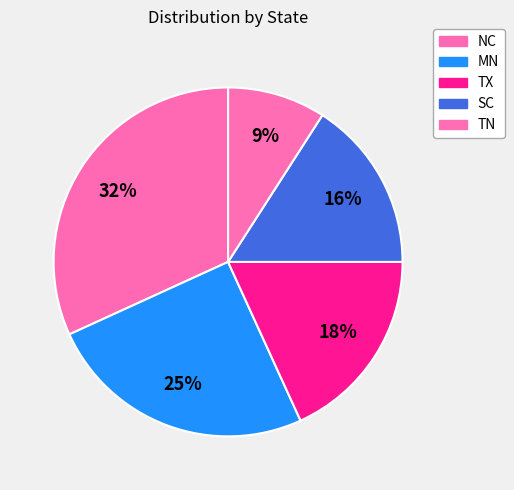

Between SC and TN, which is larger?

SC